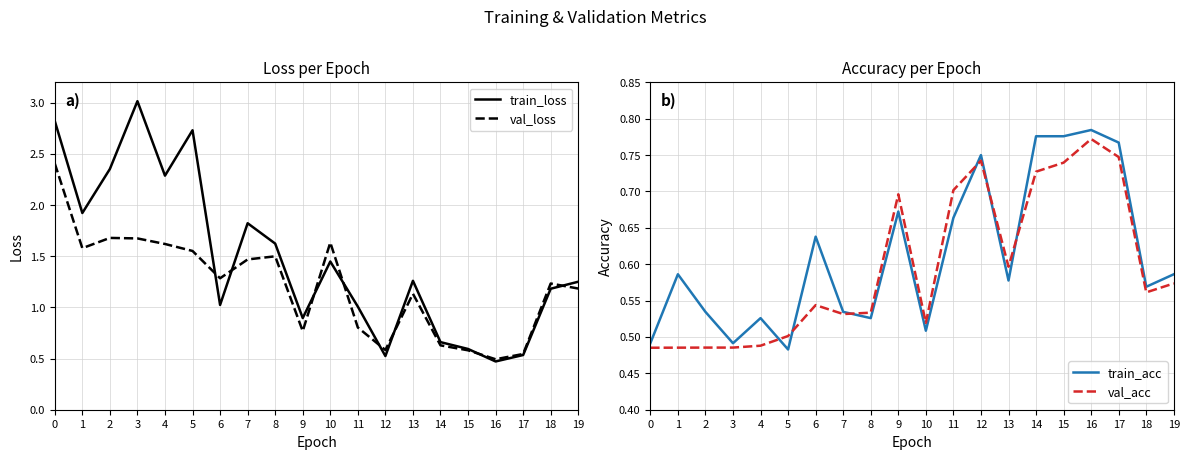

Is it true that train_loss equals 0.6 at 1?

False